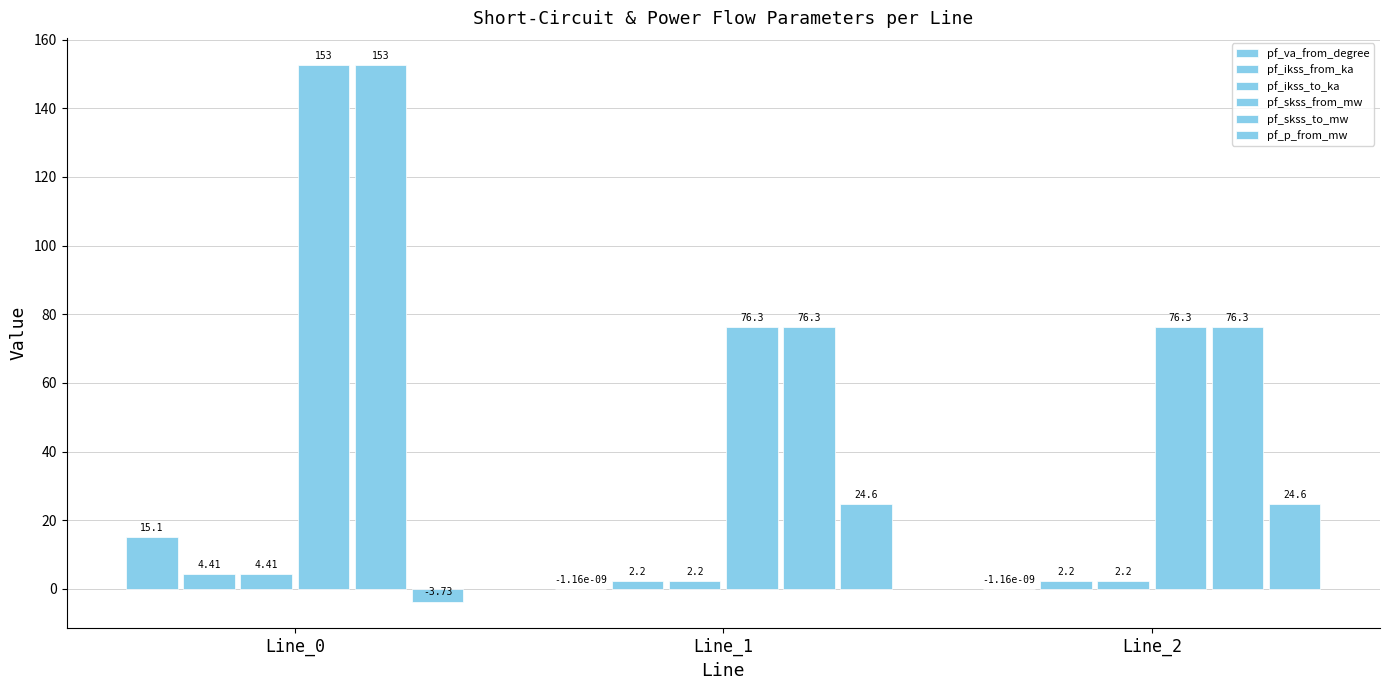

What is the smallest value displayed?

-3.7